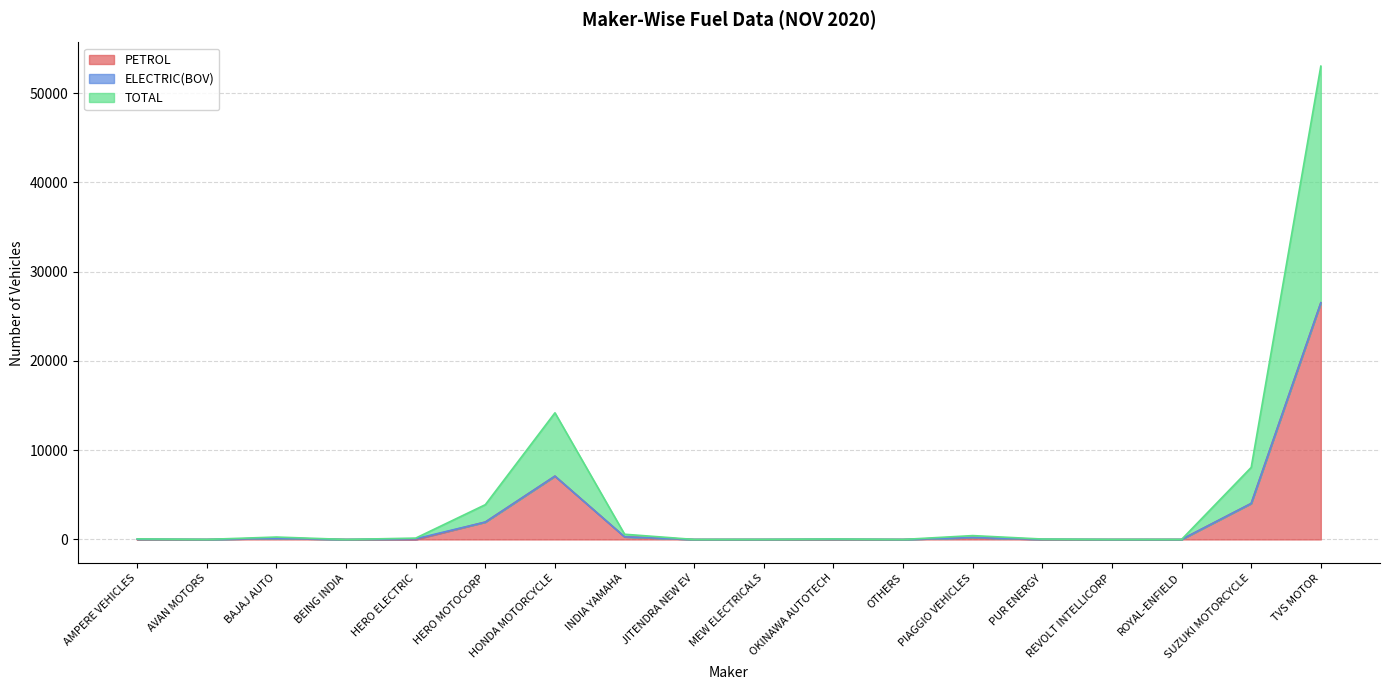

True or false: PETROL has more than 2 interior local peaks.

True